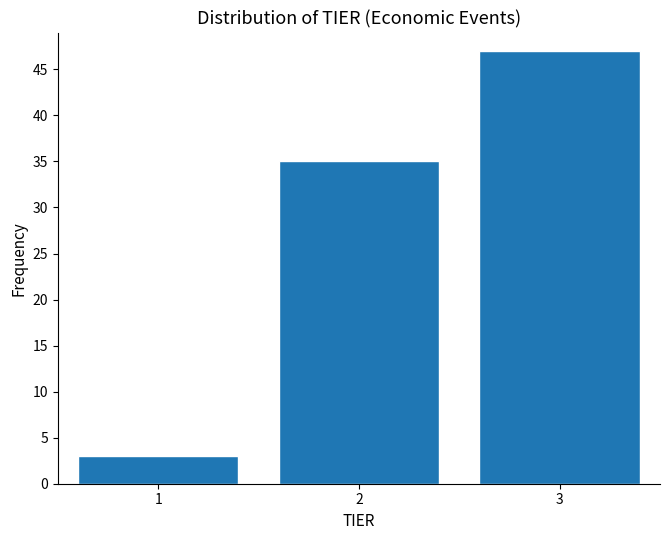

Reading left to right, what are all the values shown in this chart?

1=3	2=35	3=47